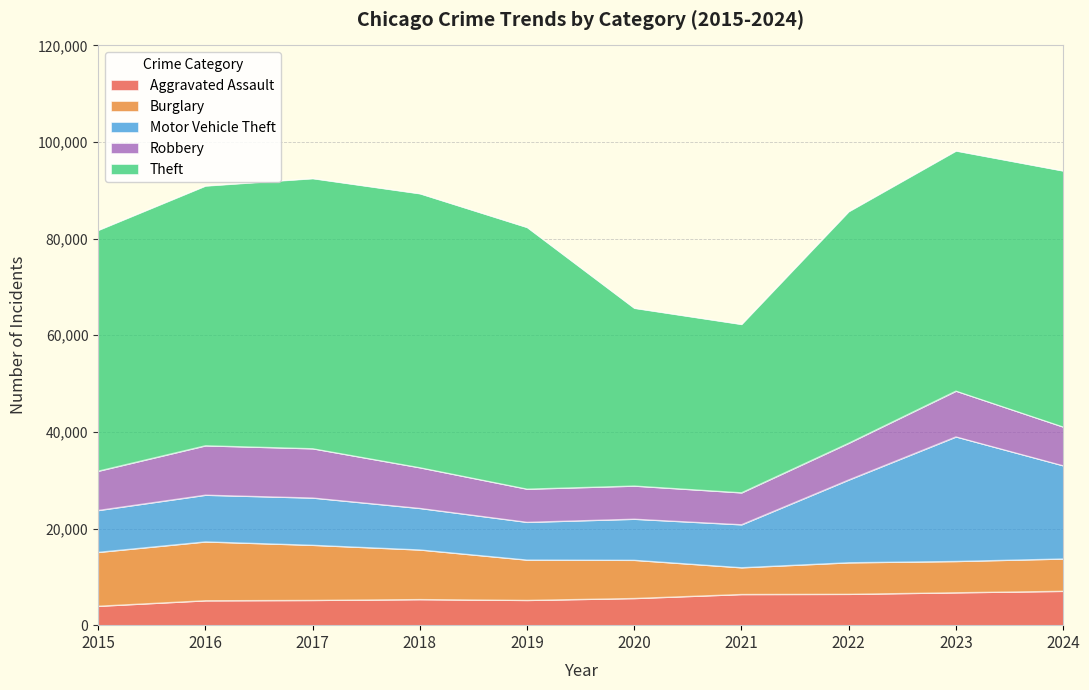

What is the lowest value of the Theft series?

34854